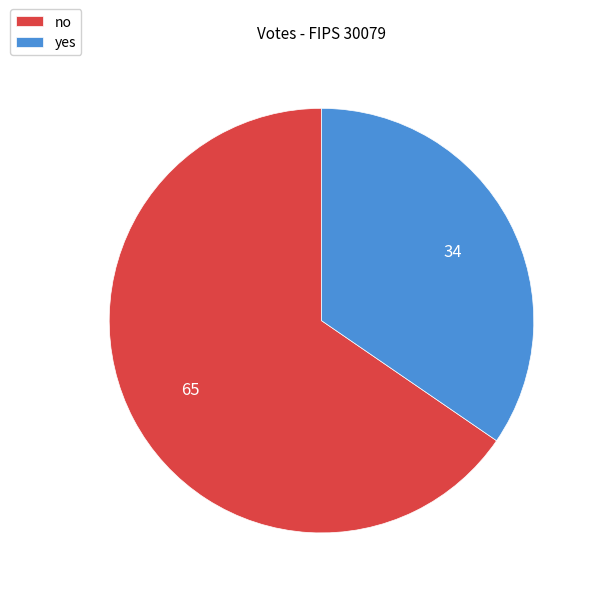

What is the smallest slice in the pie chart?

yes